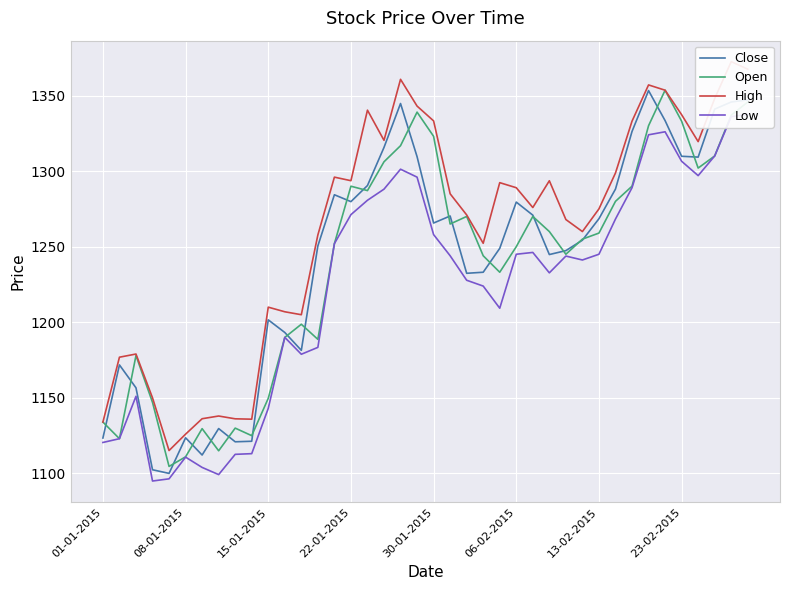

How many times do Close and Open cross each other?

21